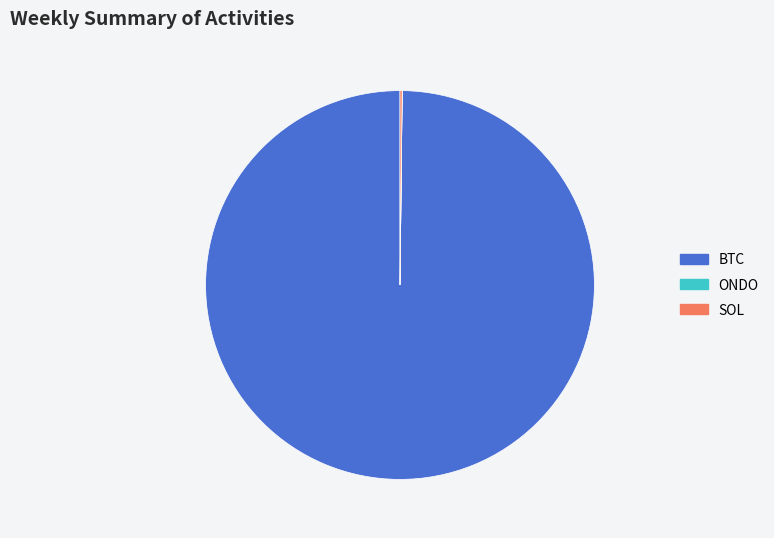

Which slice is the largest?

BTC